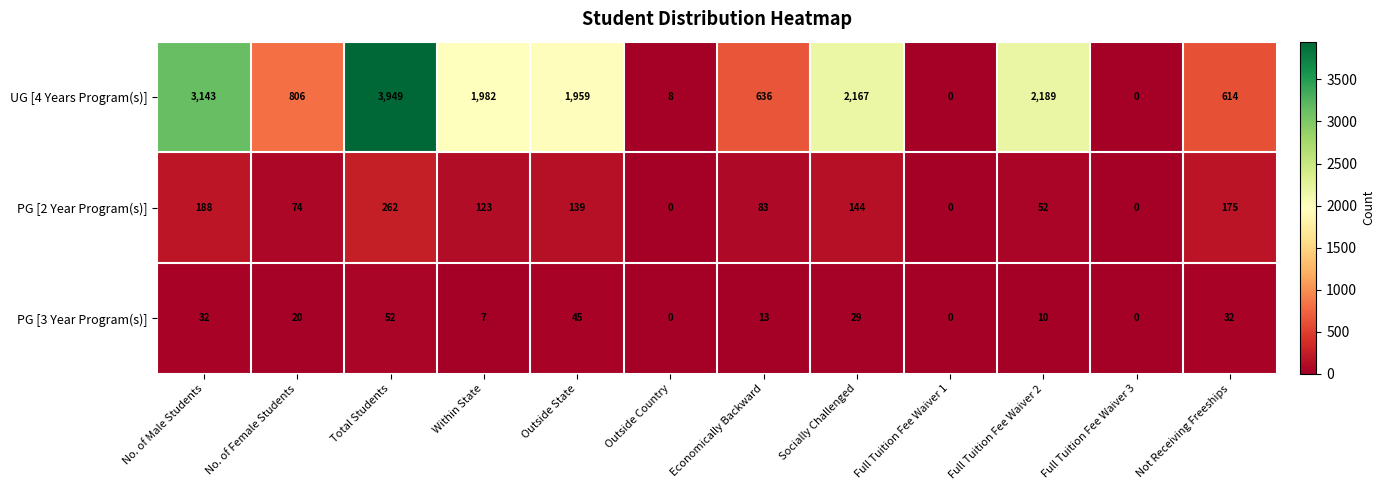

What is the difference between the highest and lowest values at No. of Female Students?

786